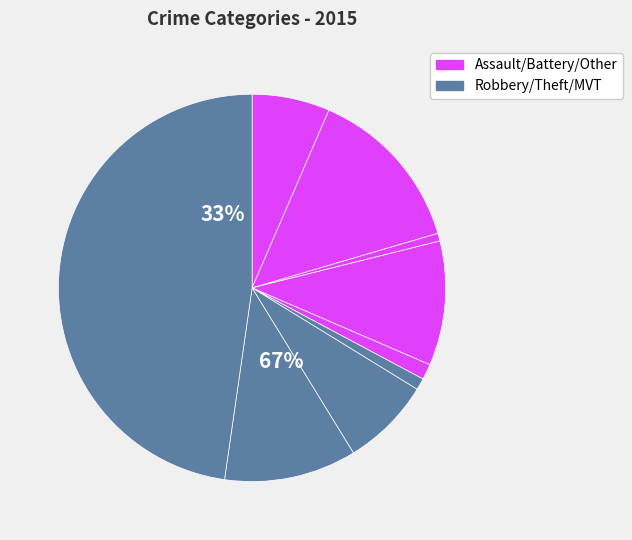

To the nearest percent, what is the average slice percentage?

11%